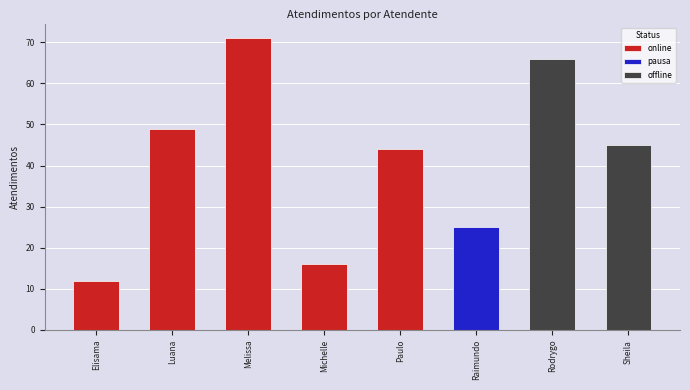

Rank the categories by value from highest to lowest.

Melissa Maria Caleffi Zechini, Rodrygo Moura Mujol, Luana Cristine Sa dos Santos, Sheila Catarina de Campos, Paulo Roberto da Silva Junior, Raimundo Francisco Taborda, Michelle Goncalves Mello, Elisama Walter Machado